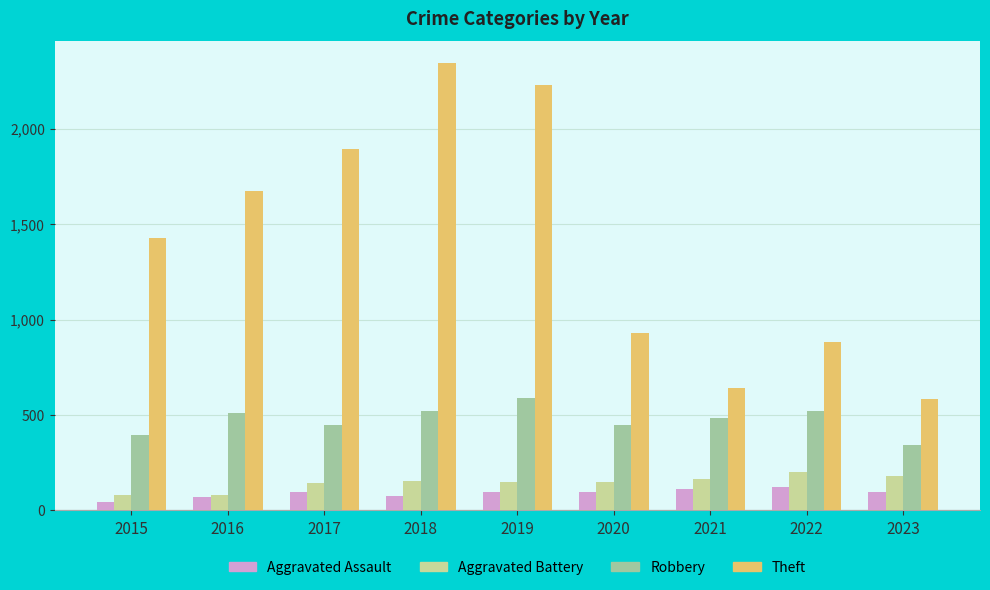

Is it true that Aggravated Assault equals 44 at 2022?

False